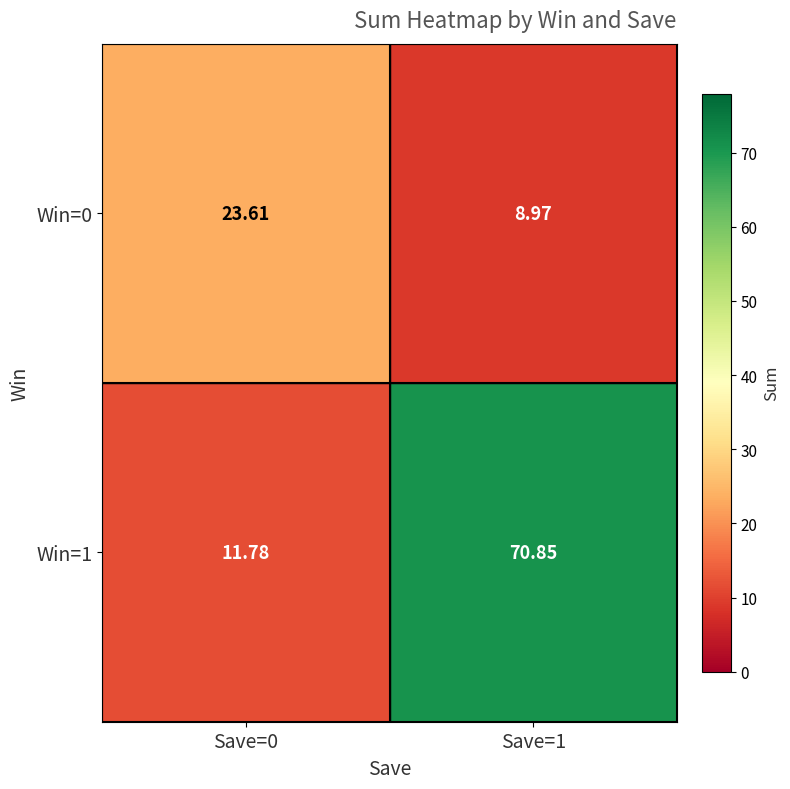

Is the value of Win=1 at Save=1 greater than the value of Win=0 at Save=1?

Yes